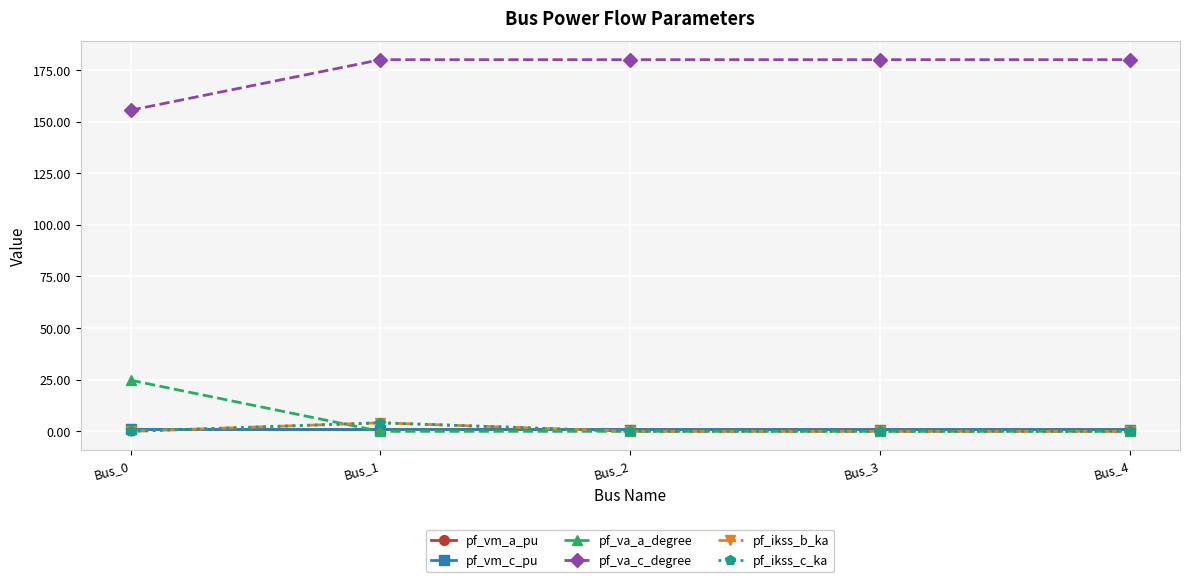

Which category has the highest value across all series?

Bus_1